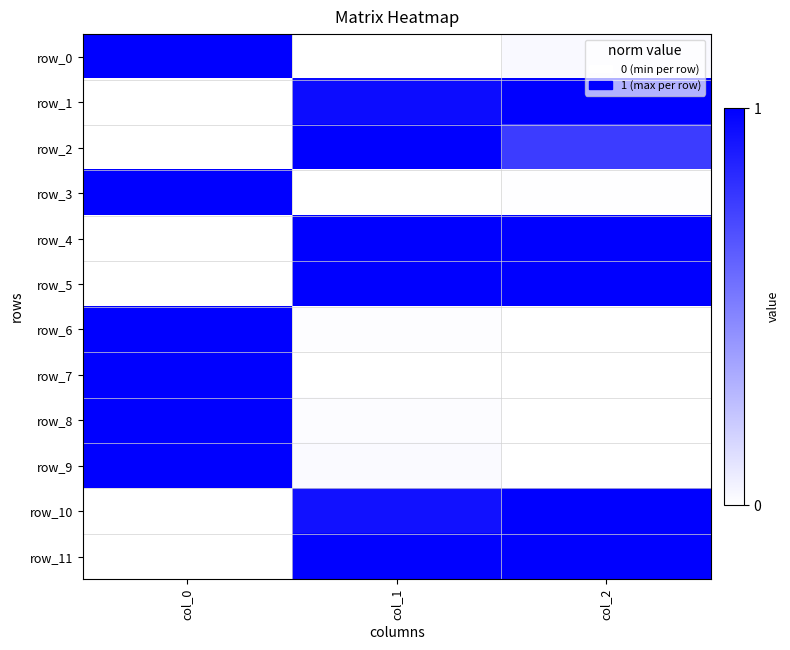

At which label is row_10 closest to 0?

col_0